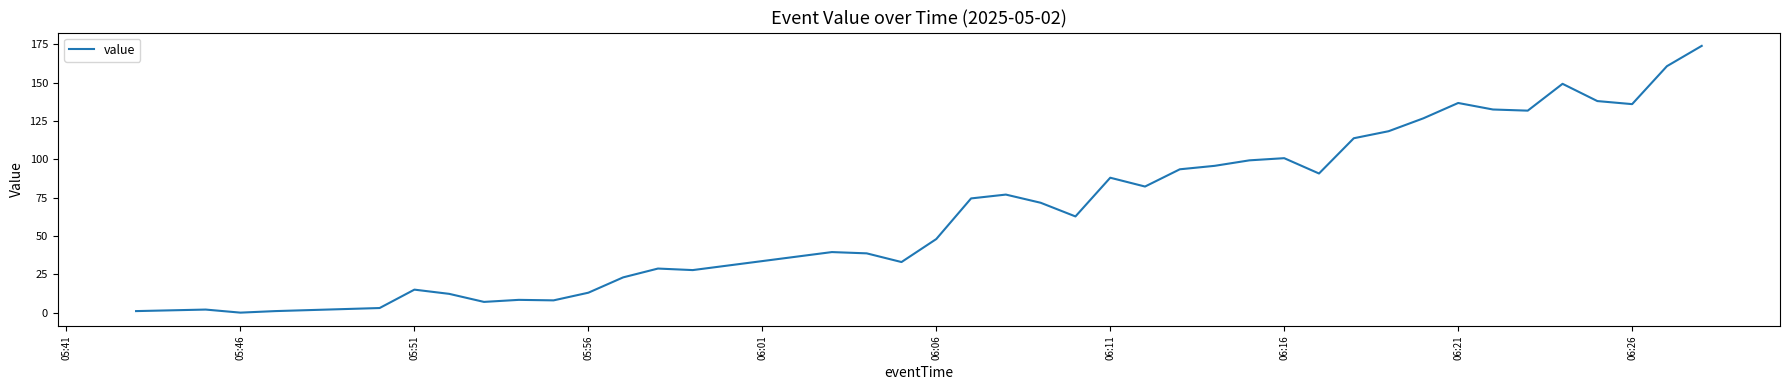

What is the difference between the maximum and minimum values?

174.0